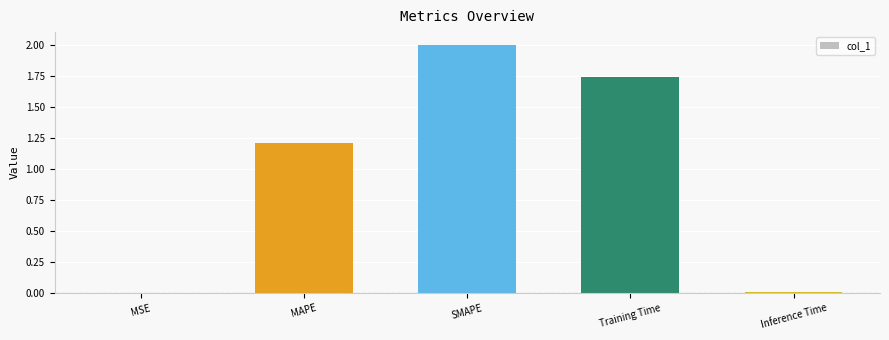

What is the maximum value shown in the chart?

2.0